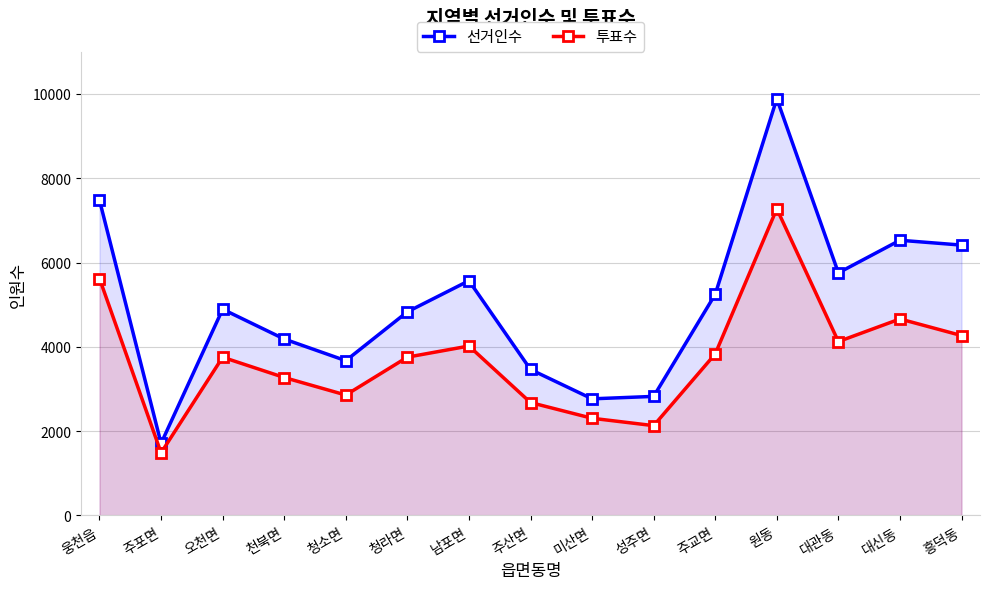

Which has a higher value, 대관동 or 청소면?

대관동